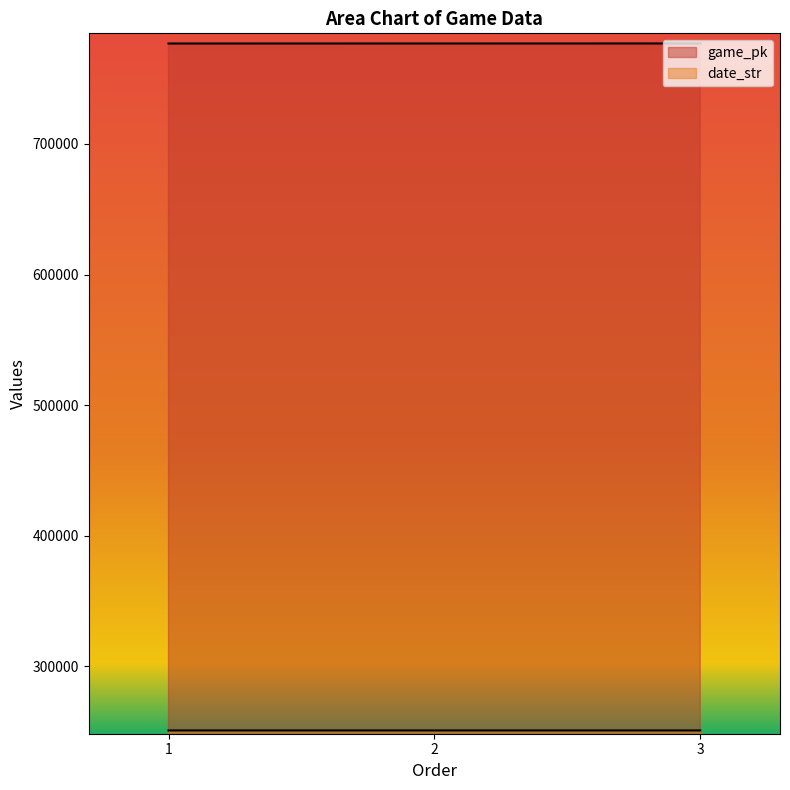

What is the highest value of the game_pk series?

777001